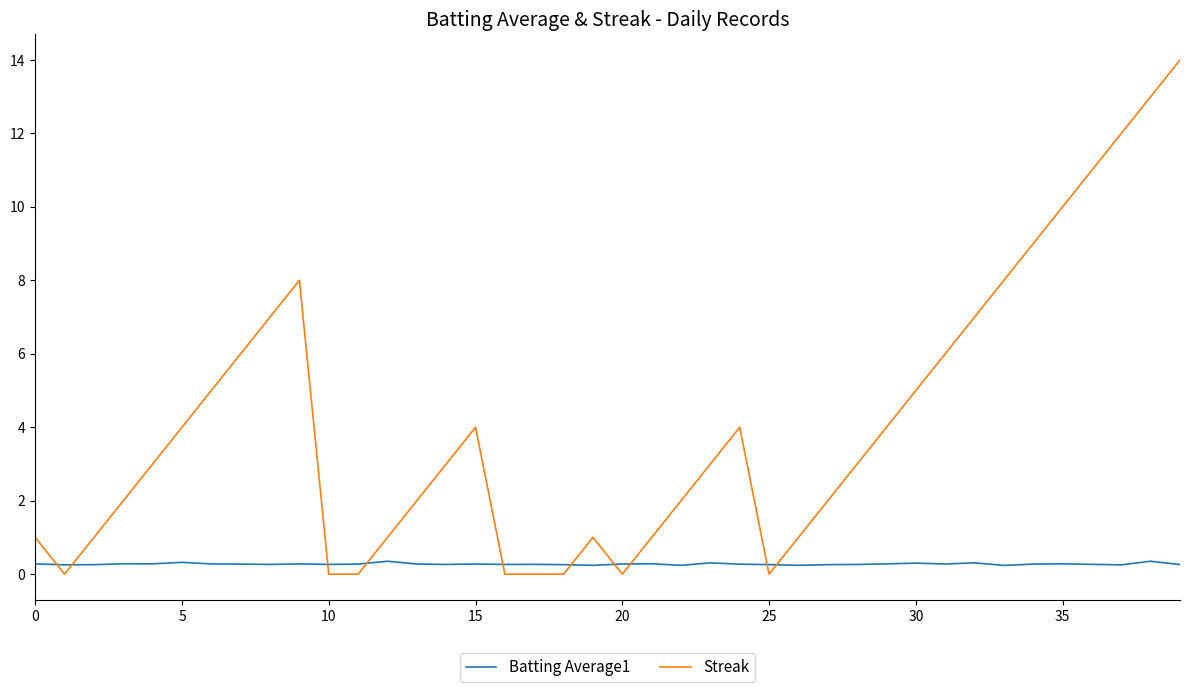

List the series in order of their peak value, highest first.

Streak, Batting Average1